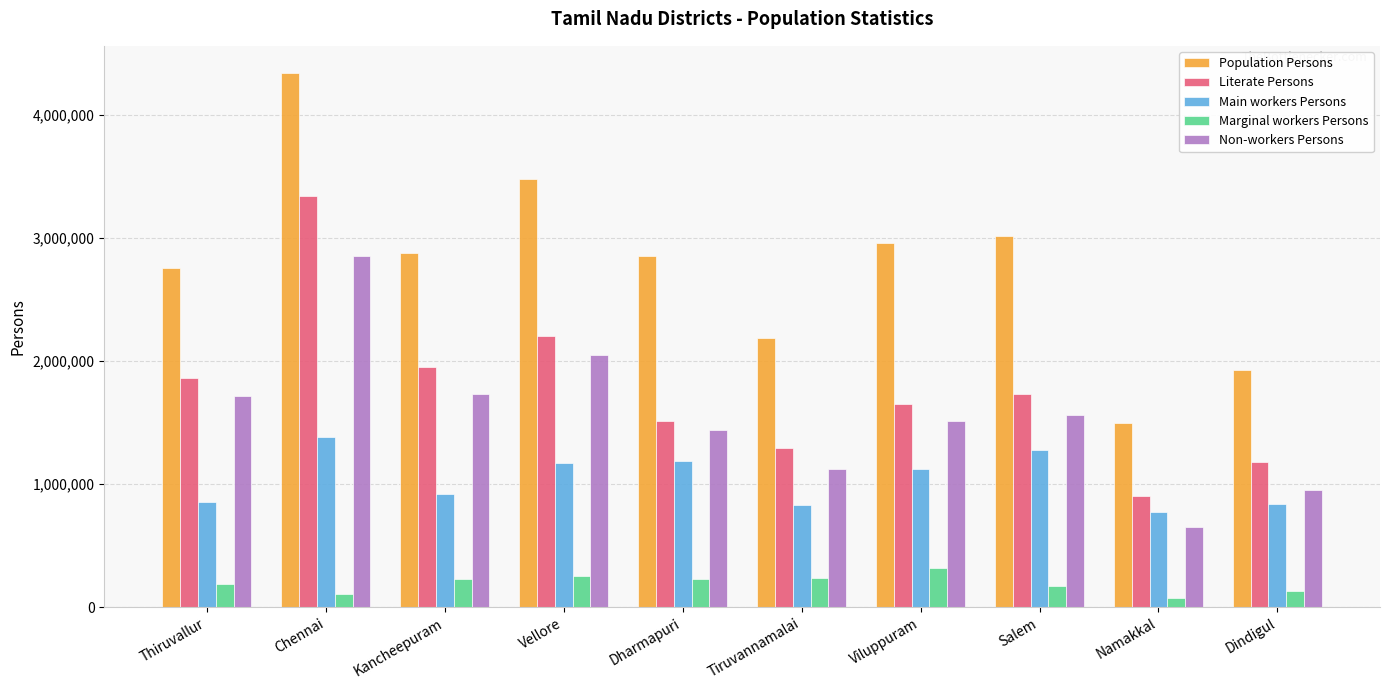

Is it true that Non-workers Persons equals 1717659 at Thiruvallur?

True